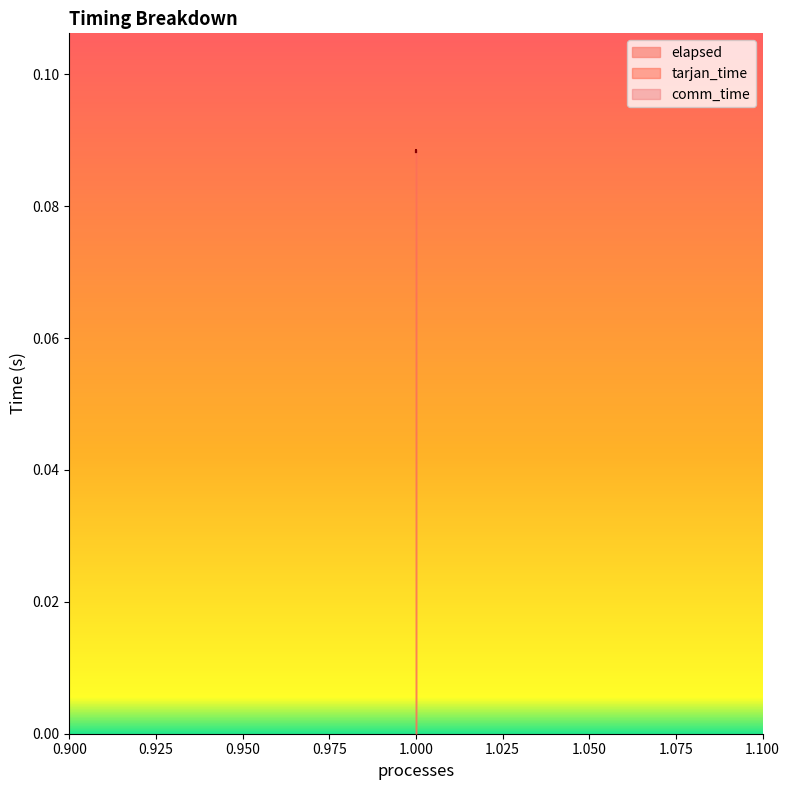

Between 1 and 1, which is larger?

1